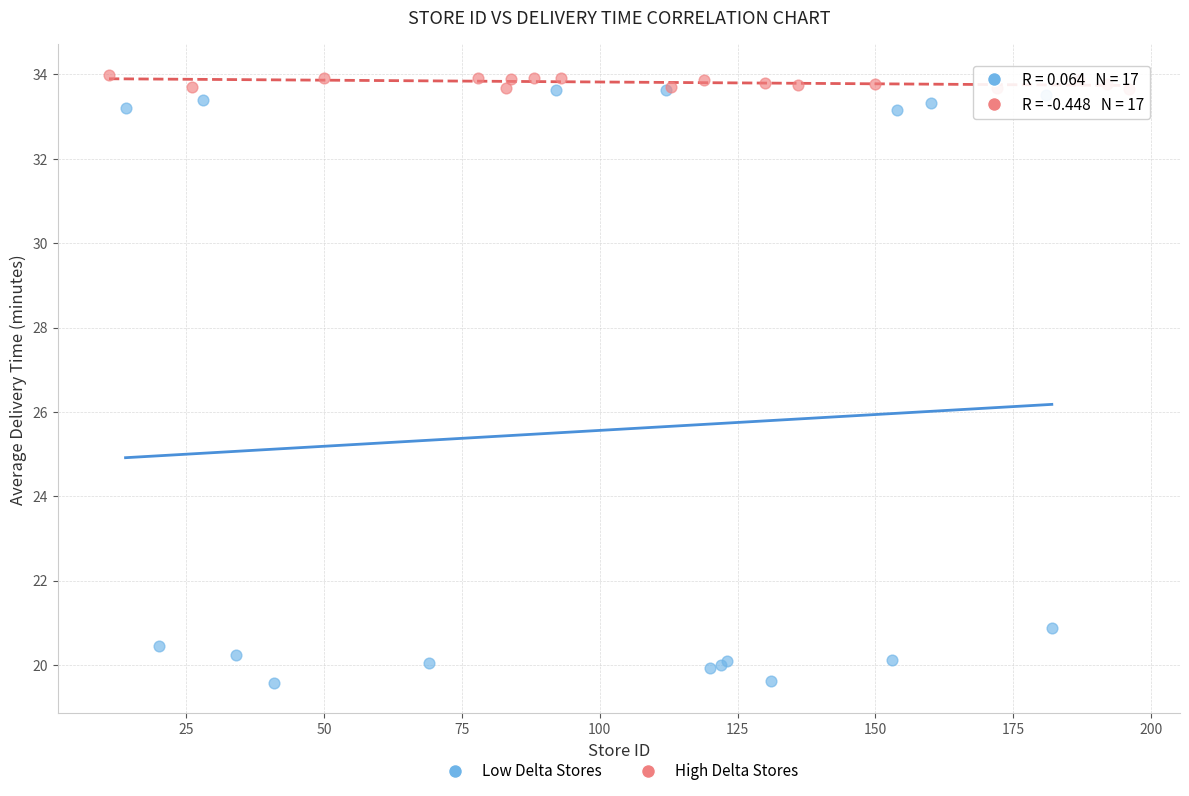

Which series reaches the minimum Y coordinate?

Low Delta Stores